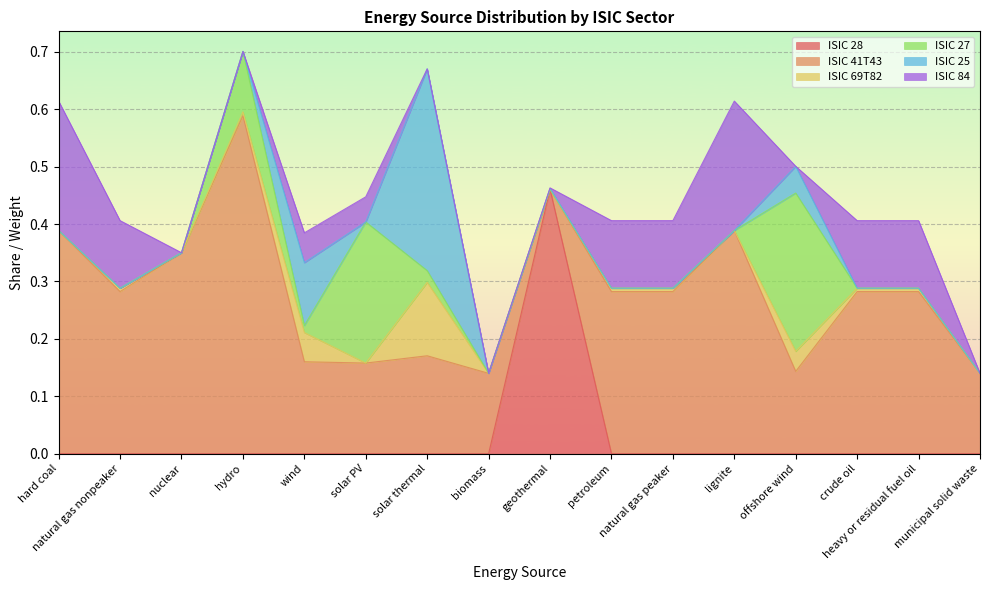

What is the maximum value for ISIC 69T82?

0.1